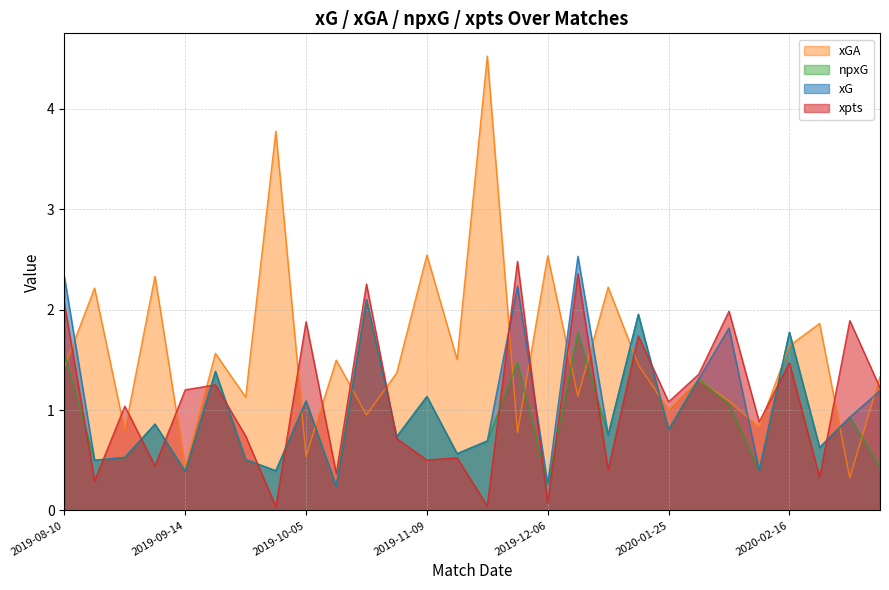

How many interior local valleys does the xpts series have?

11